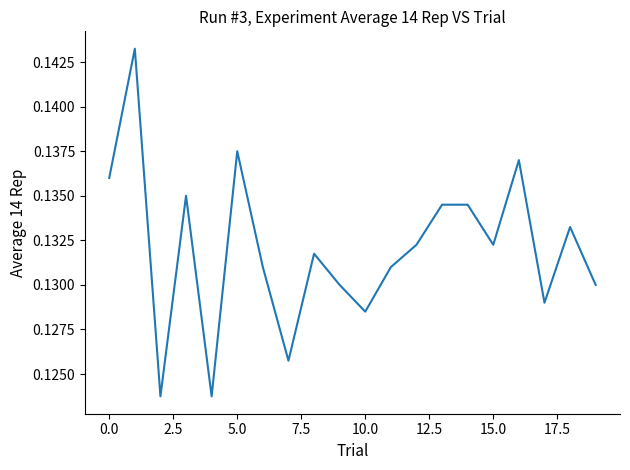

Does the chart have visible grid lines?

No